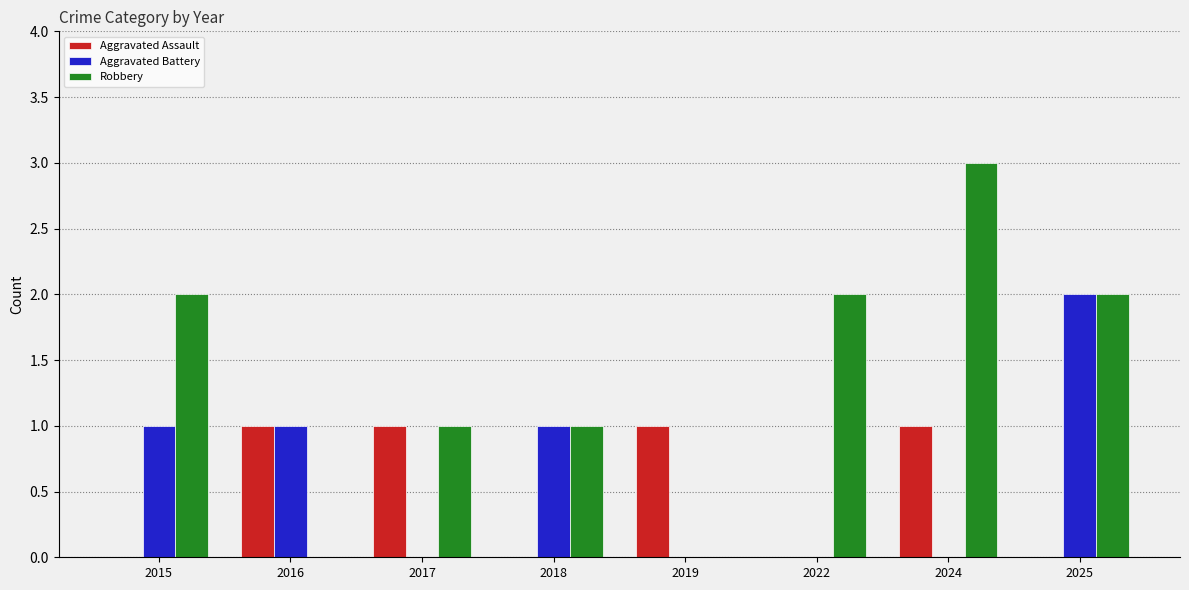

Is it true that Aggravated Assault equals 0 at 2017?

False